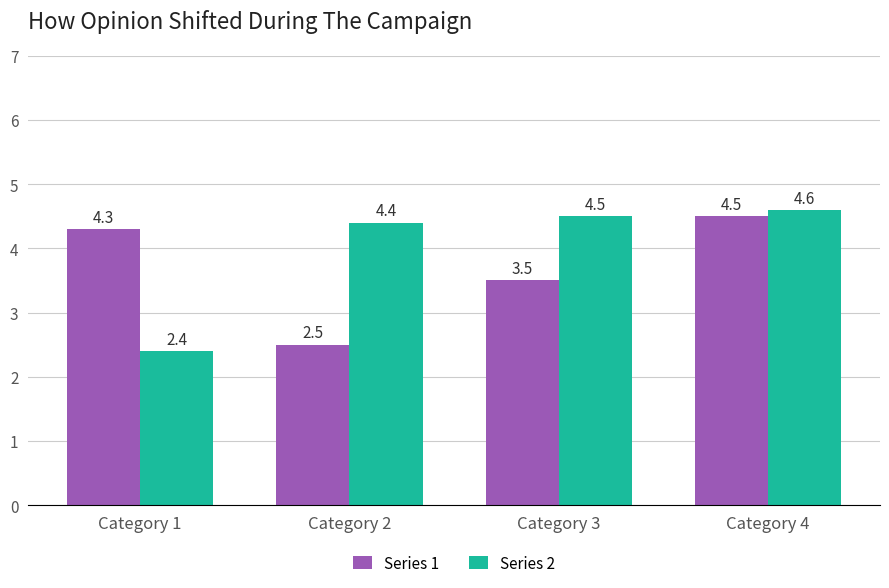

Does the chart contain stacked bars?

No